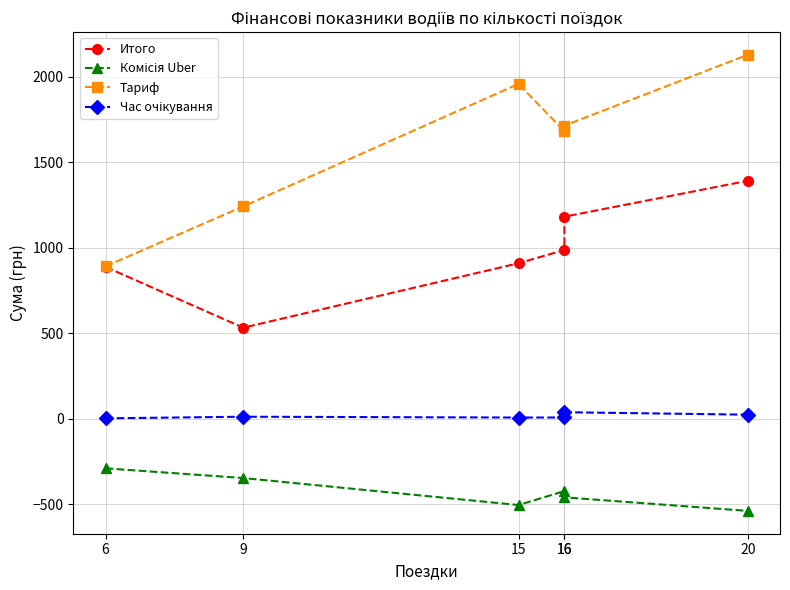

Between 20 and 16, which is larger?

20